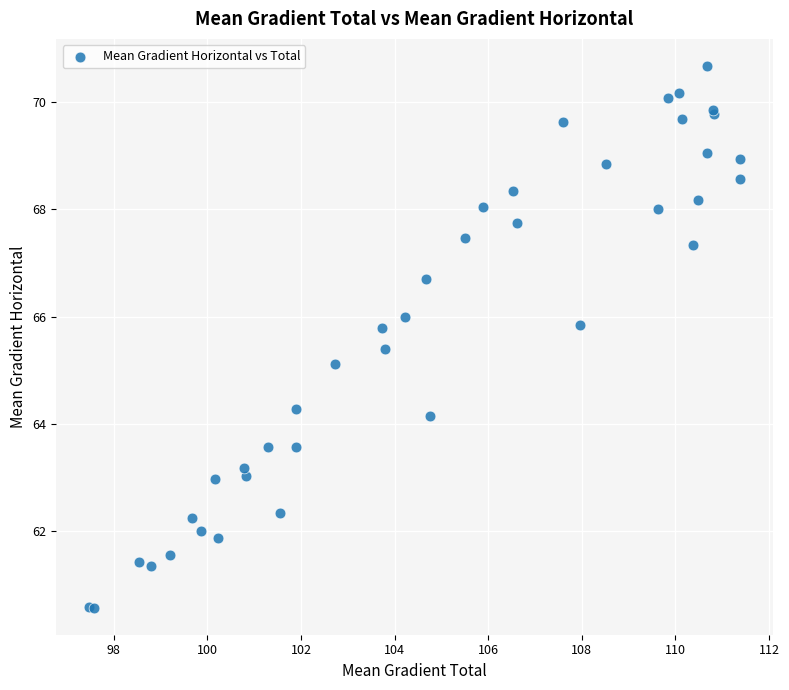

What Y value in the scatter plot is closest to 65?

65.1